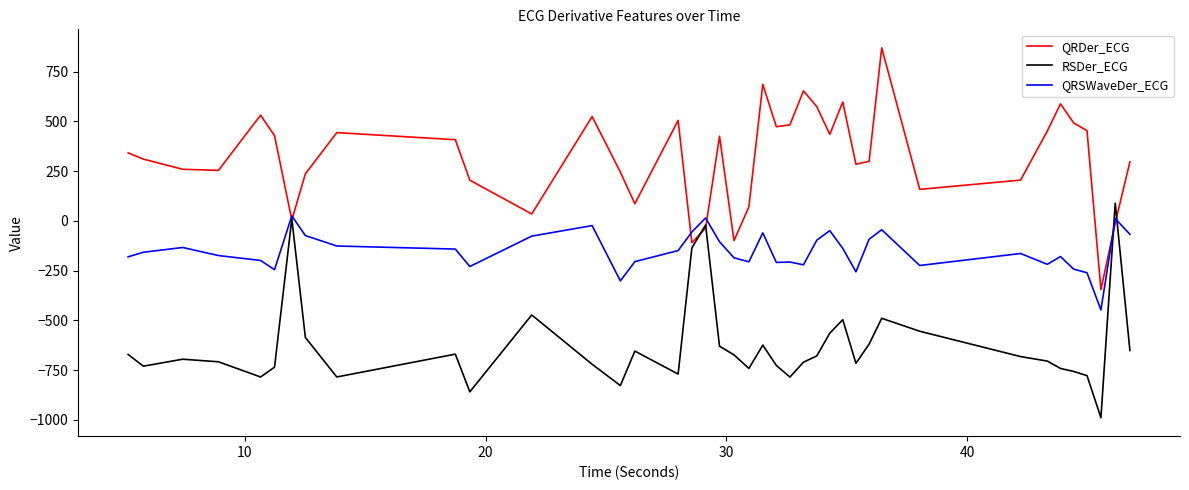

True or false: RSDer_ECG has more than 2 points higher than both neighbors.

True